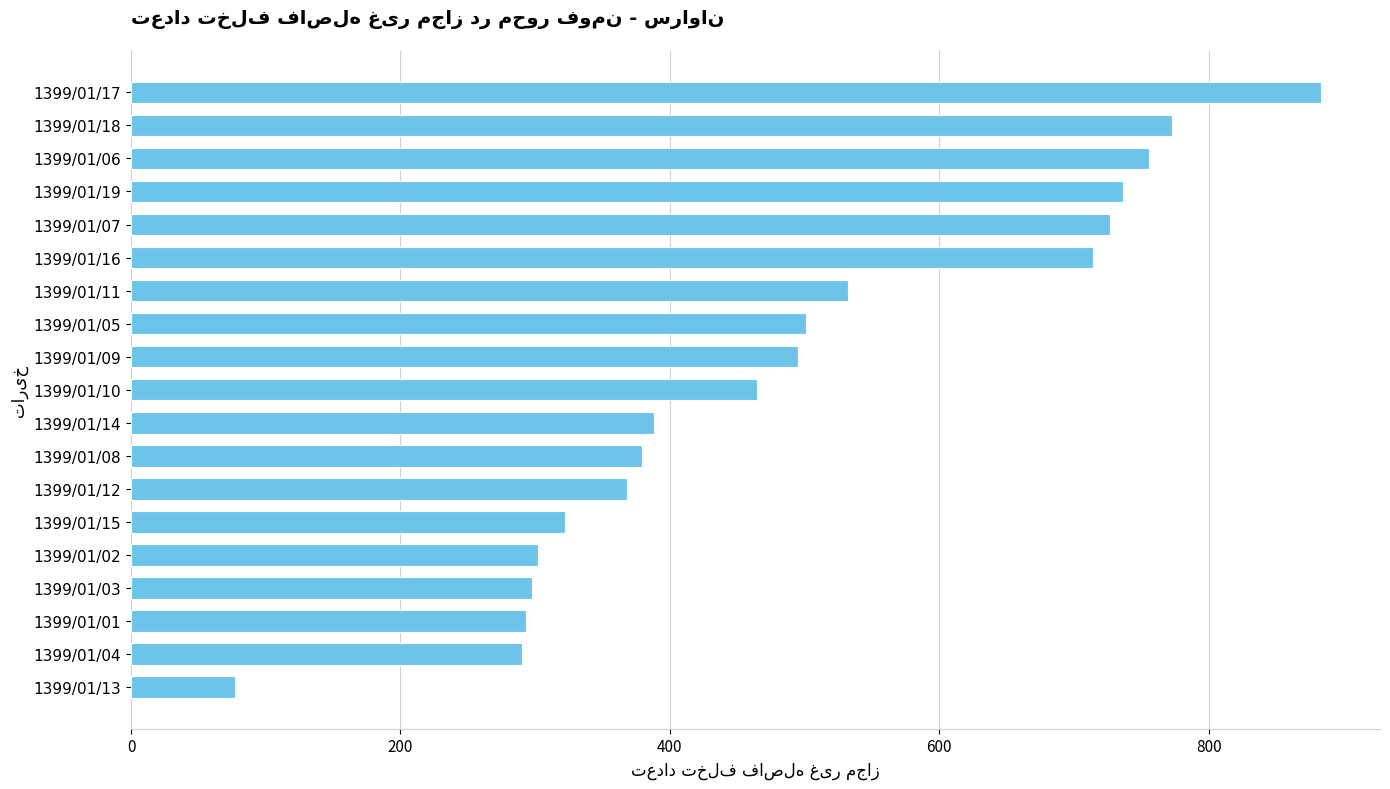

Which has a higher value, 1399/01/12 or 1399/01/06?

1399/01/06